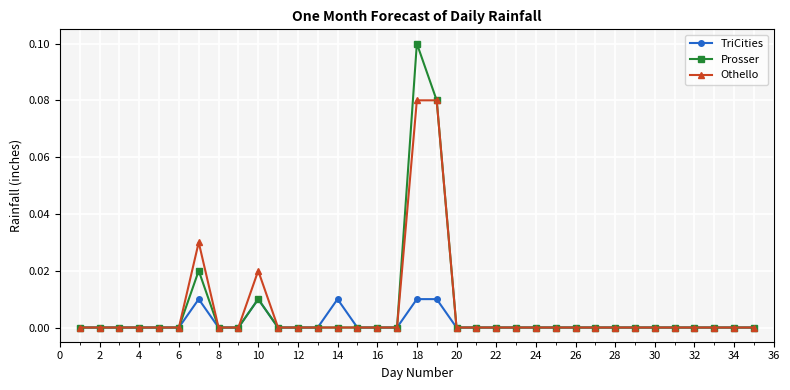

Rank the series by their maximum value, from highest to lowest.

Prosser, Othello, TriCities